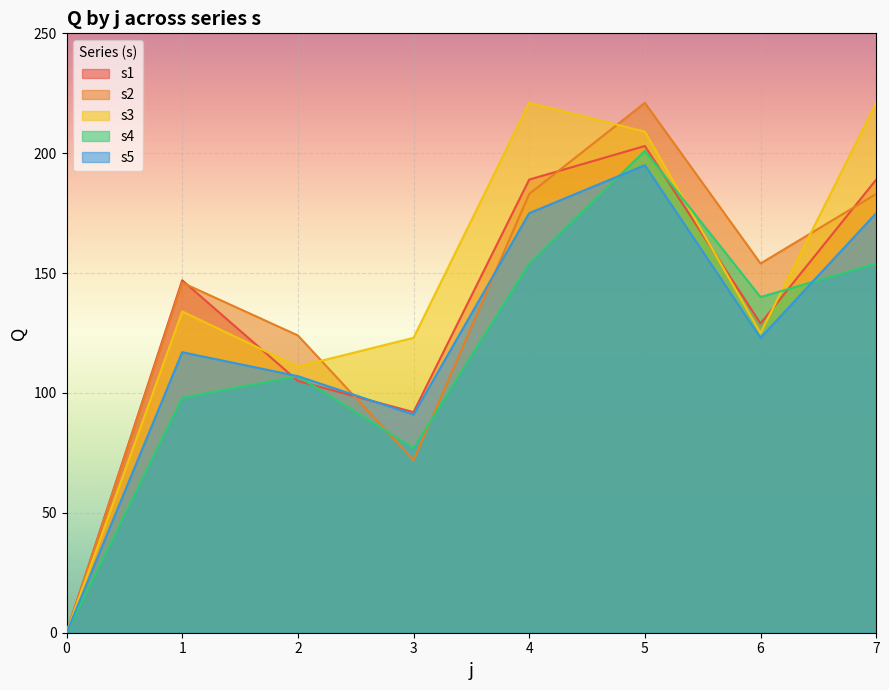

Which series changed the most between 1 and 3?

s2